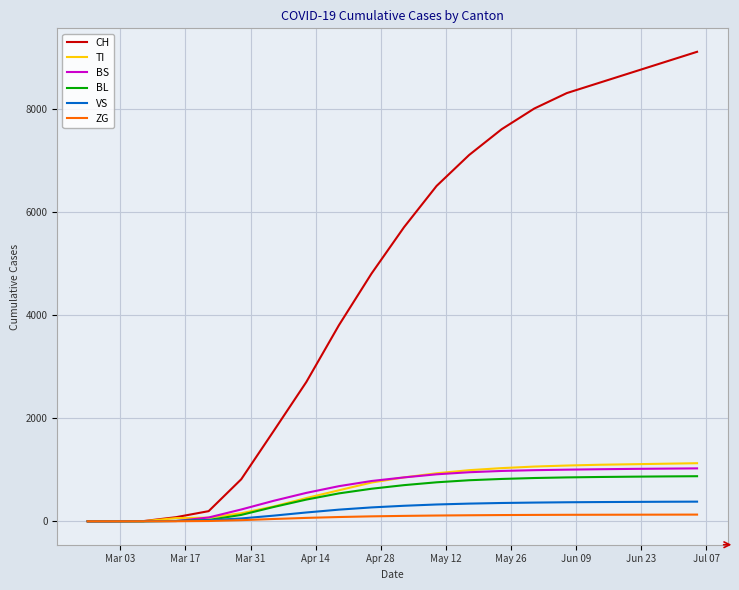

Which series has the largest range (max minus min)?

CH